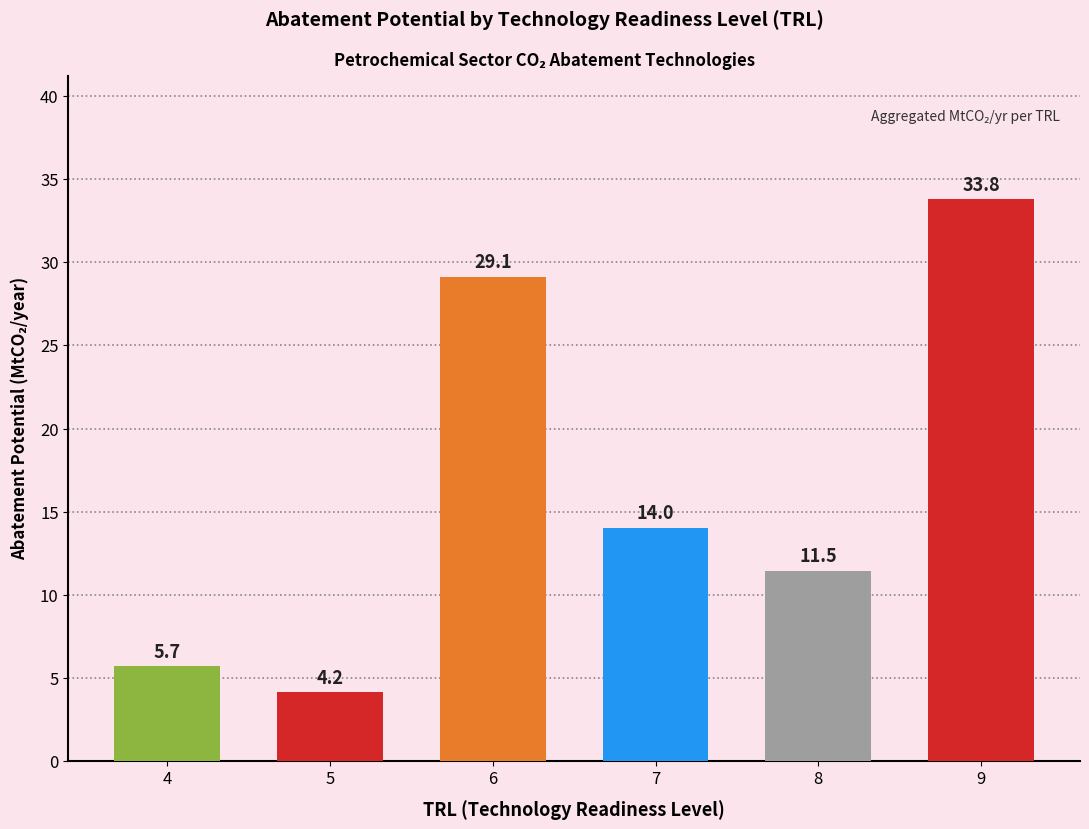

How many data points does each series have?

6